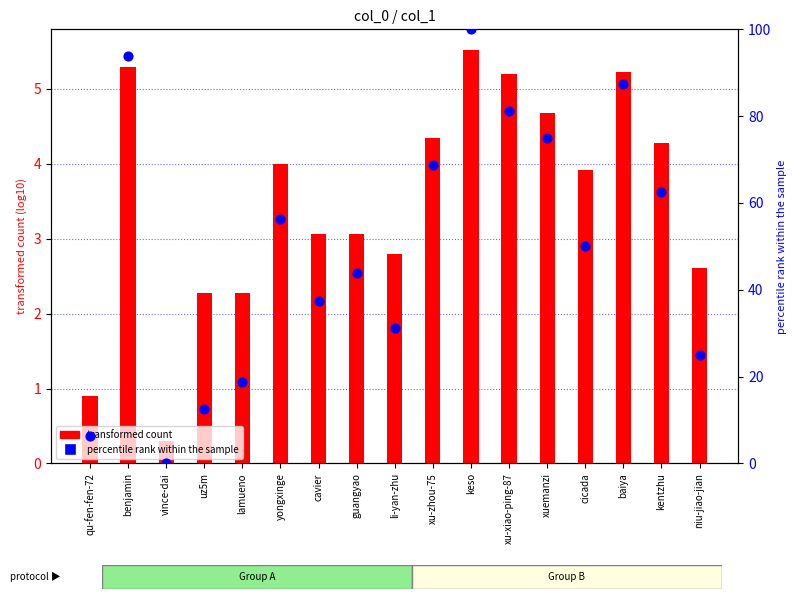

What is the total value across all series at cavier?

40.6